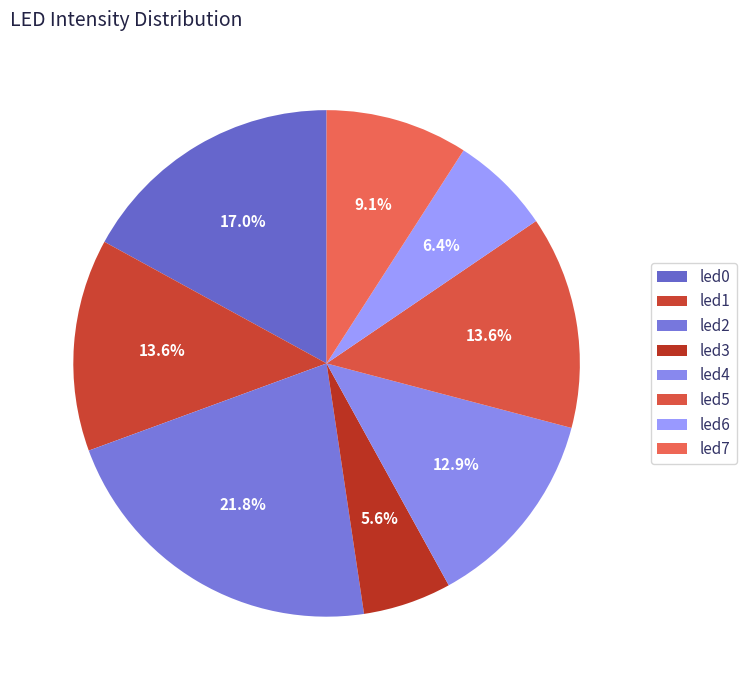

Is led0 the majority of the pie?

No